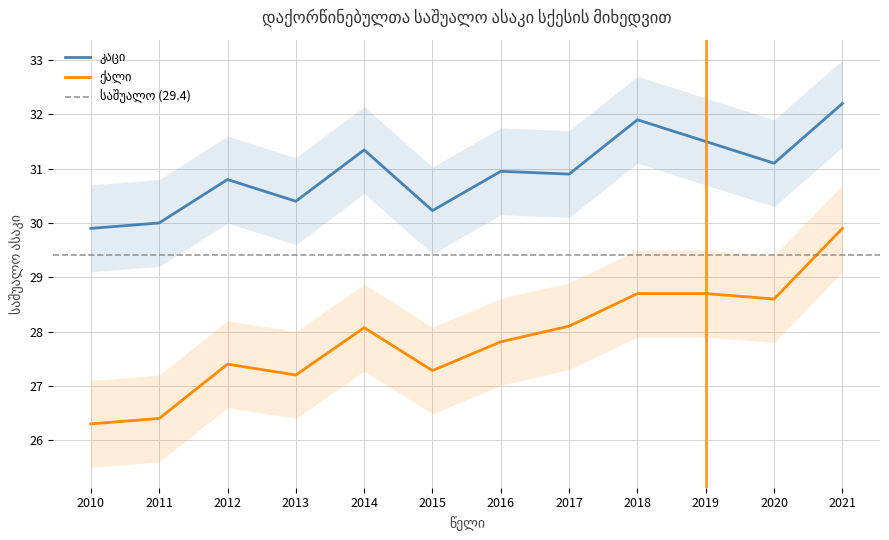

What is the value of the ქალი point at the 2nd from the left?

26.4